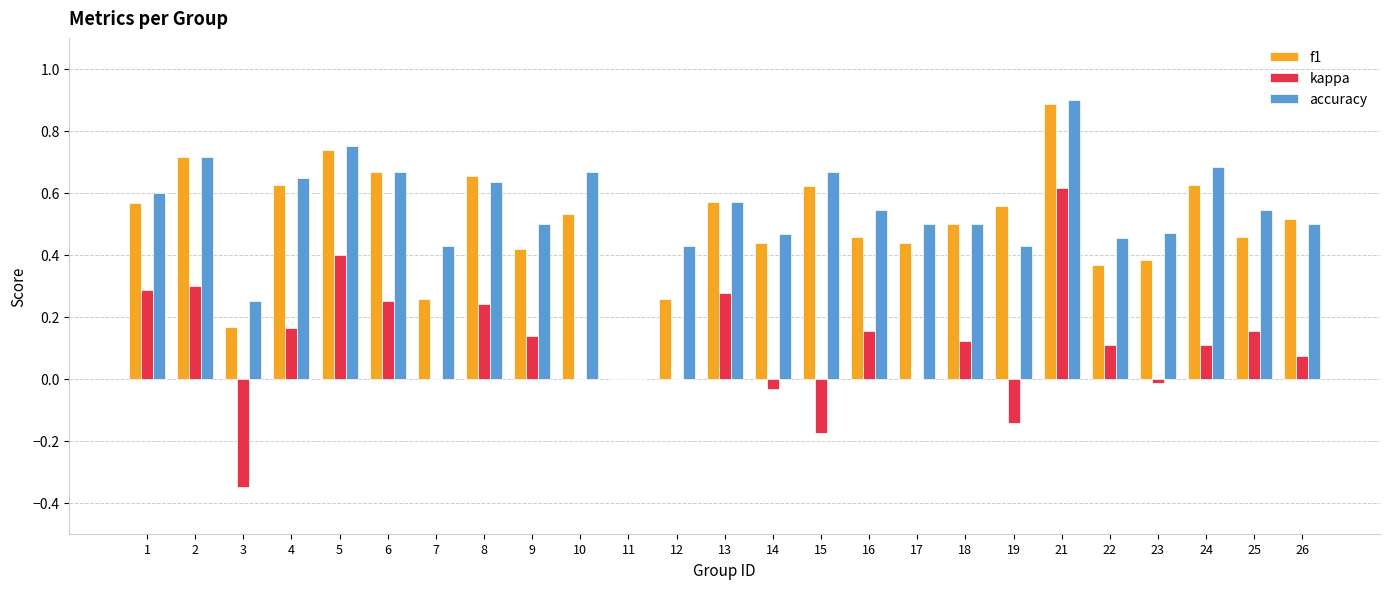

Which series changed the most between 13 and 21?

kappa